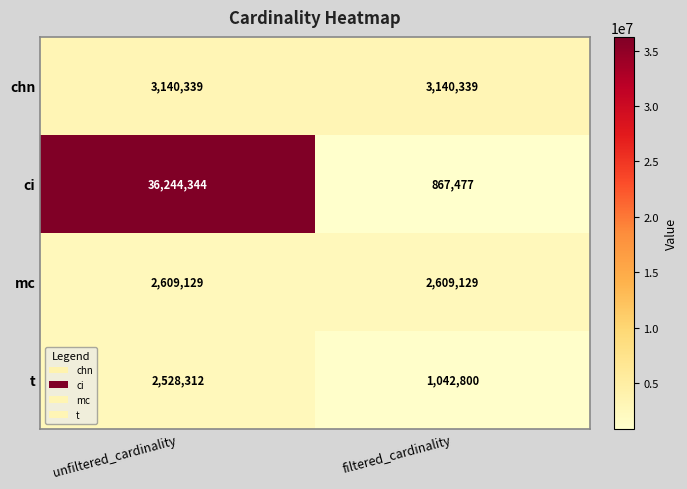

What is the smallest value displayed?

867477